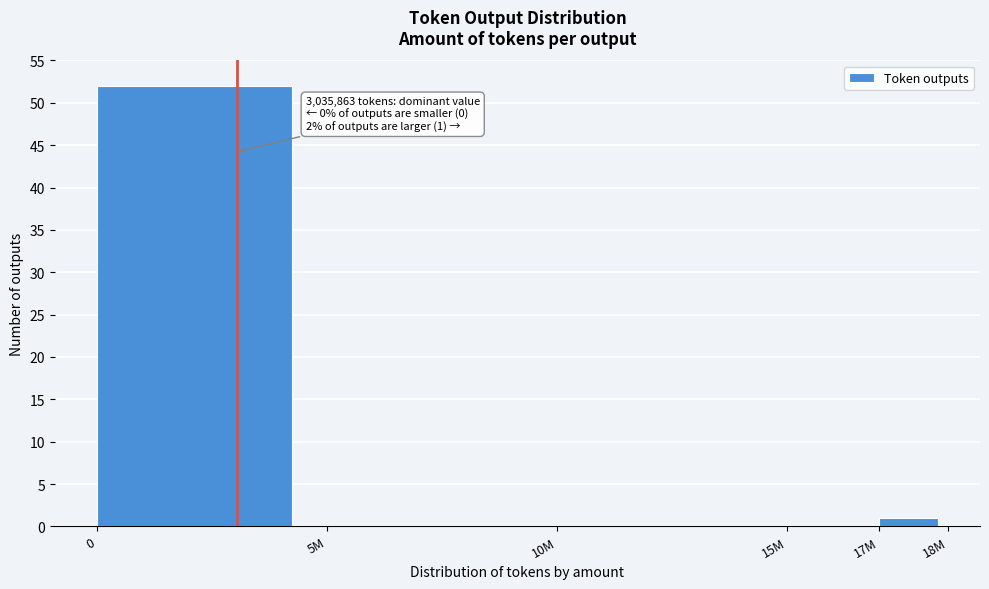

Reading left to right, transcribe all the data shown in this chart.

0=52	5M=0	10M=0	15M=0	17M=1